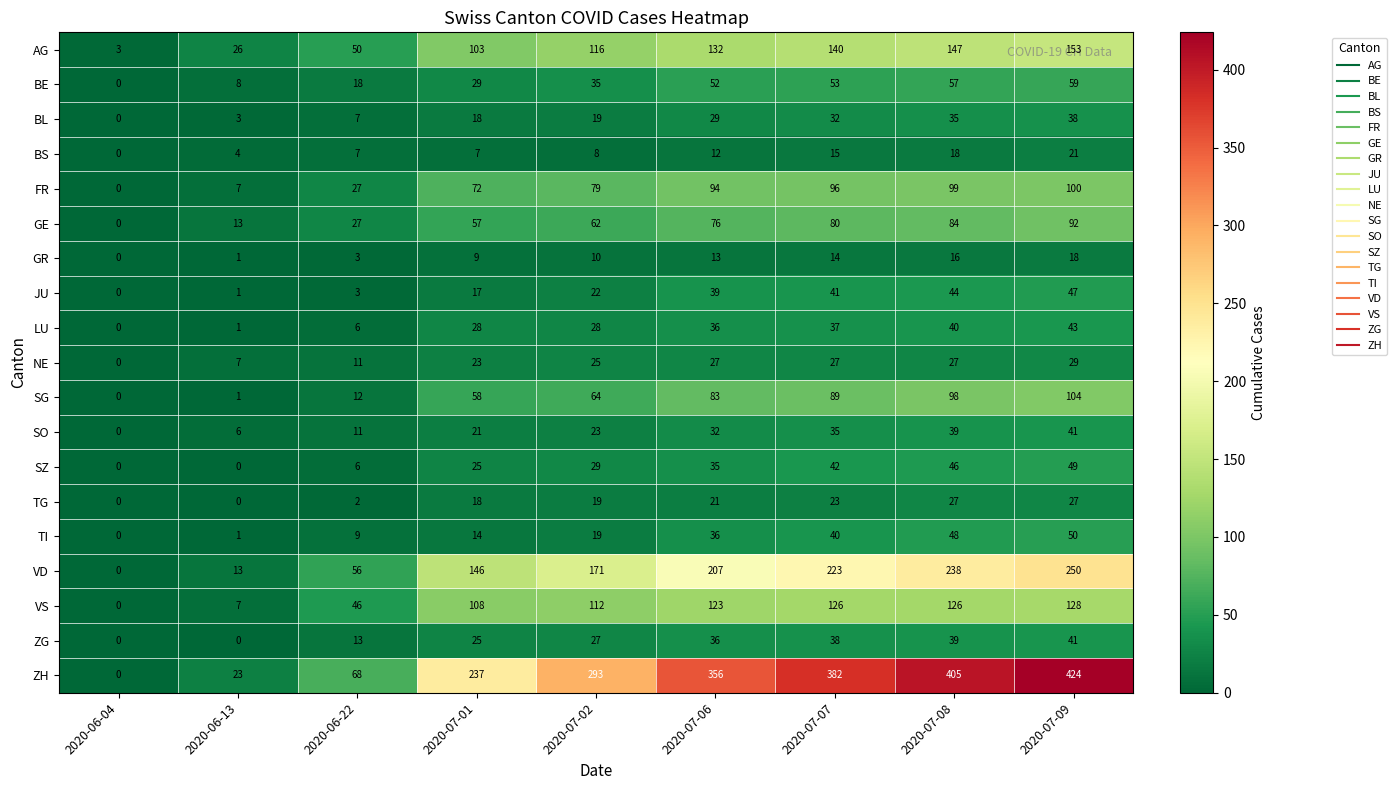

Which series has the largest total across all categories?

ZH